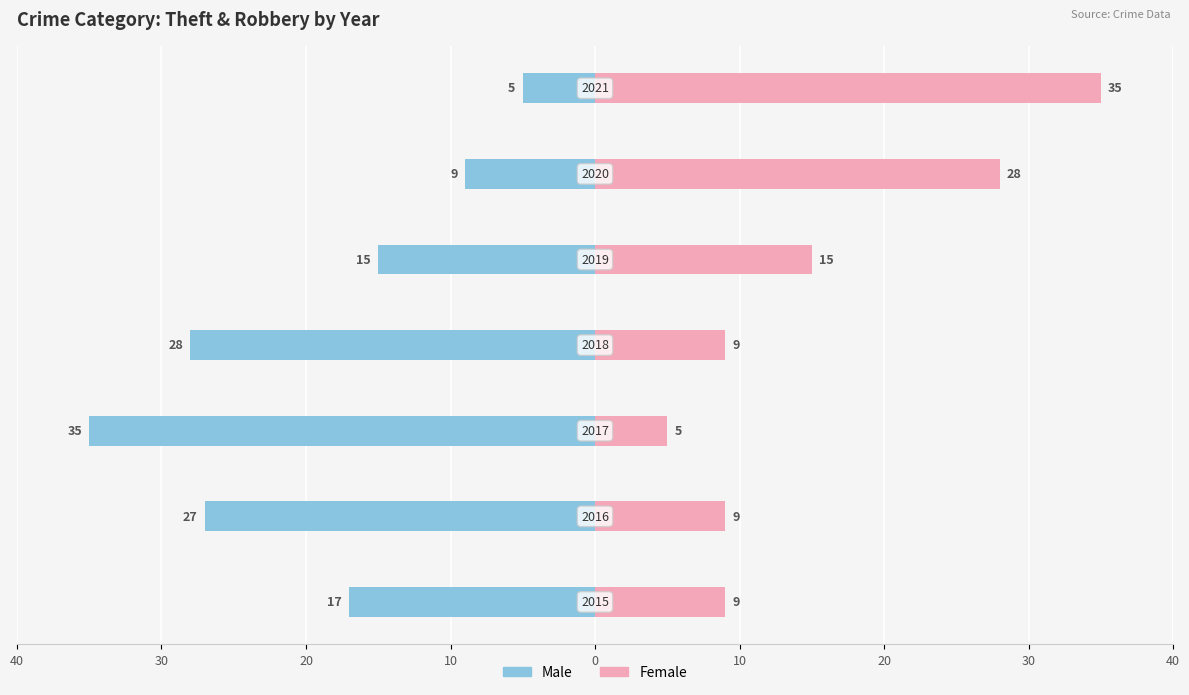

At how many categories does at least one series exceed -2?

7